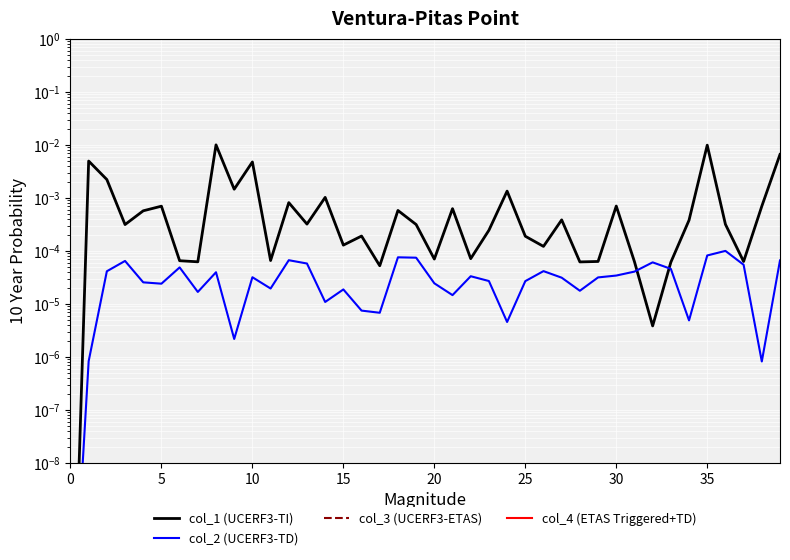

Rank the series at 27 from lowest to highest value.

col_3 (UCERF3-ETAS), col_4 (ETAS Triggered+TD), col_2 (UCERF3-TD), col_1 (UCERF3-TI)